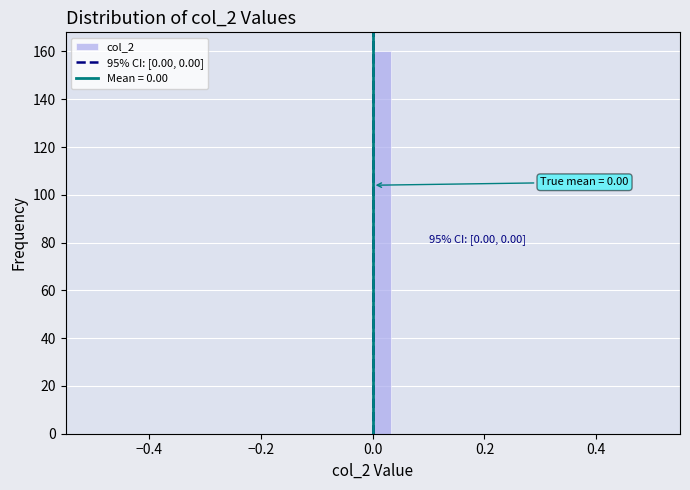

Around what value on the x-axis is the tallest bar? Give the approximate position of its centre, as read against the axis.

0.02